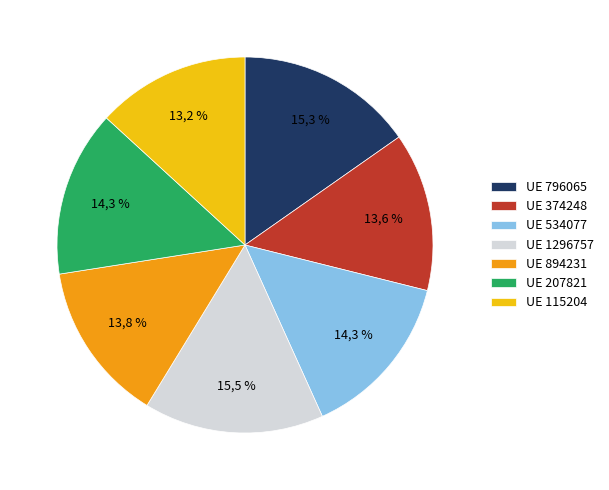

What percentage is NOT represented by 1296757?

84.5%